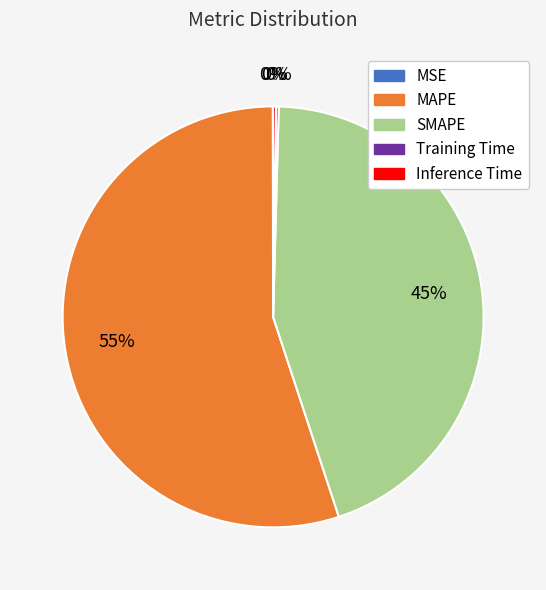

Is it true that SMAPE is 31% of the pie?

False